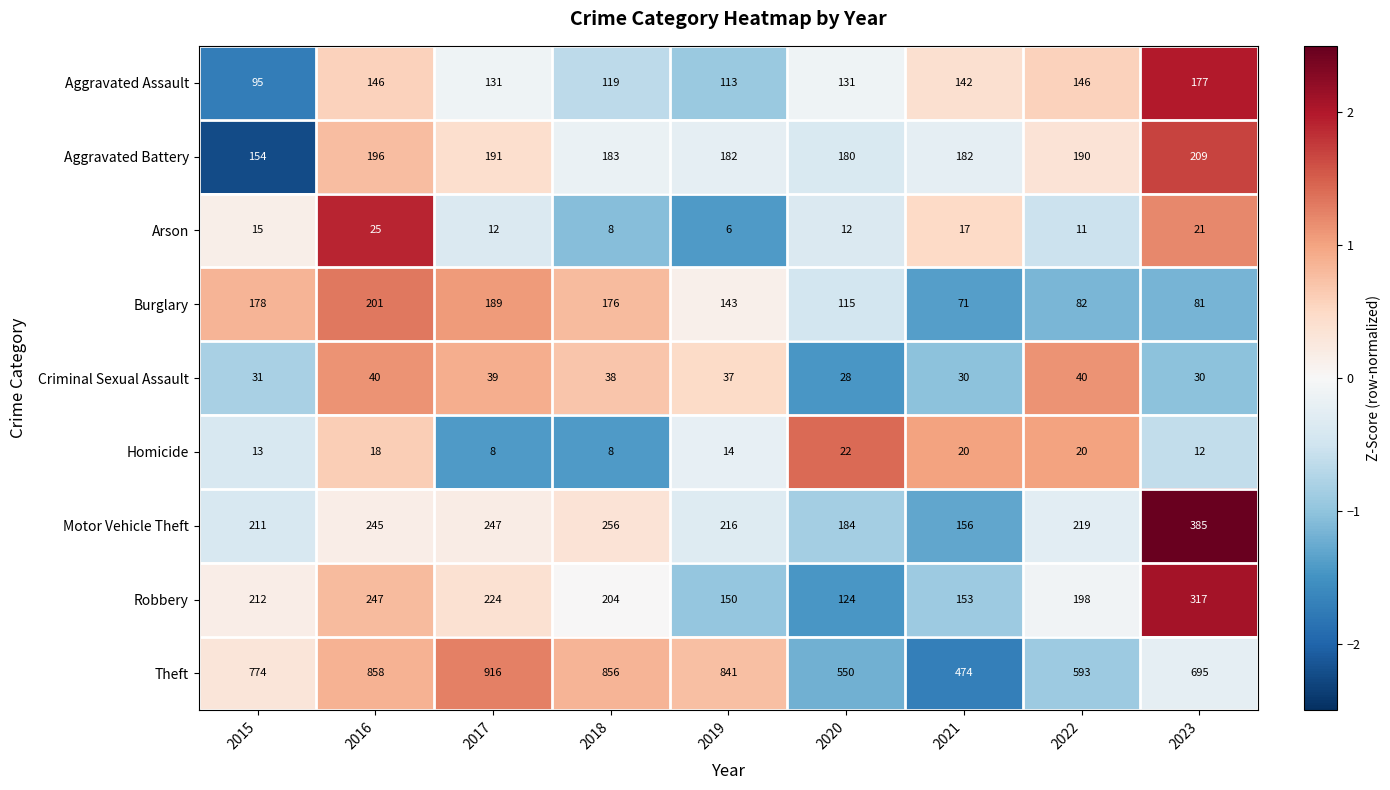

True or false: Robbery has a value of 128 at 2023.

False